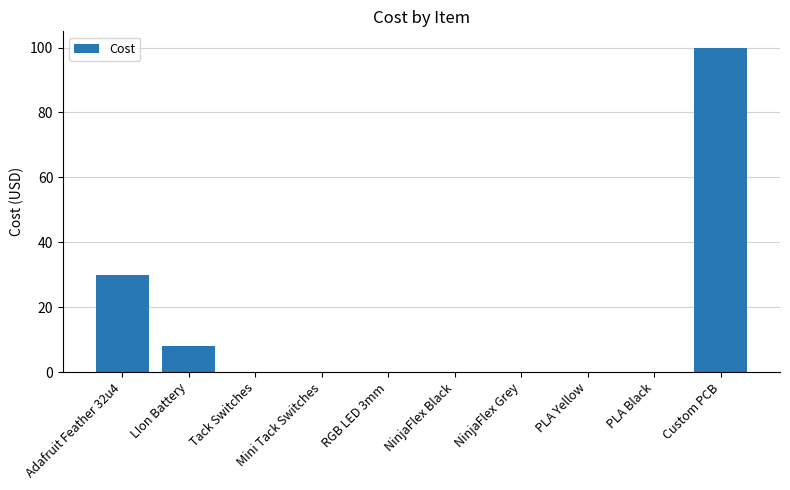

Between LIon Battery and RGB LED 3mm, which is larger?

LIon Battery